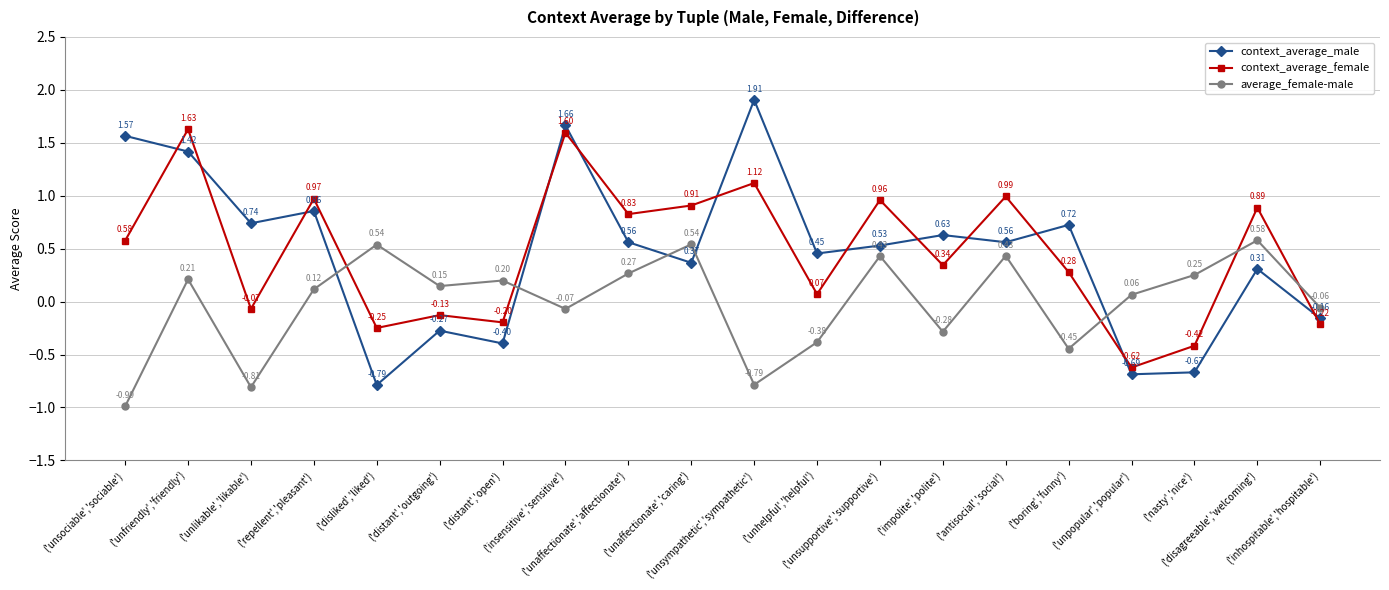

At how many categories does at least one series exceed 0?

19